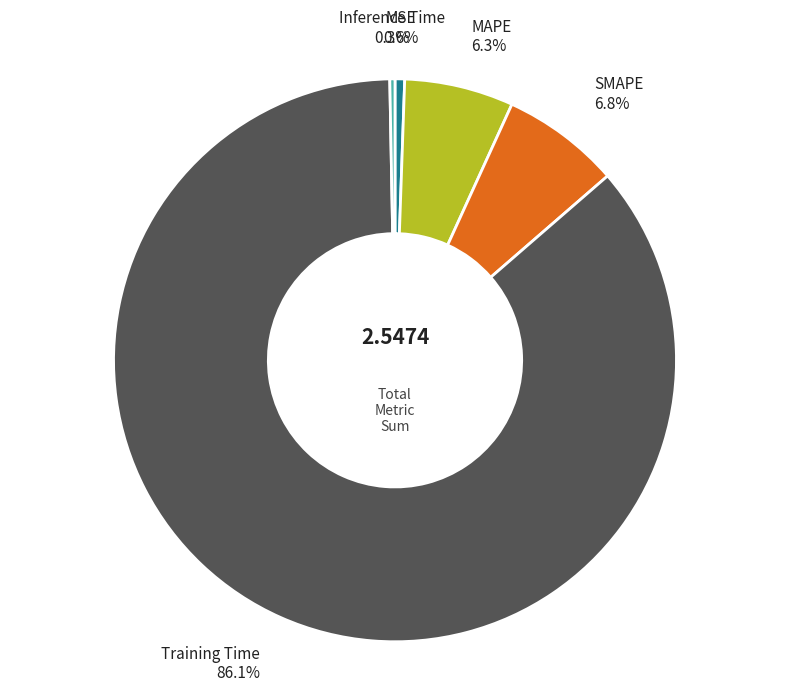

Is there any slice that represents more than half of the pie?

Yes